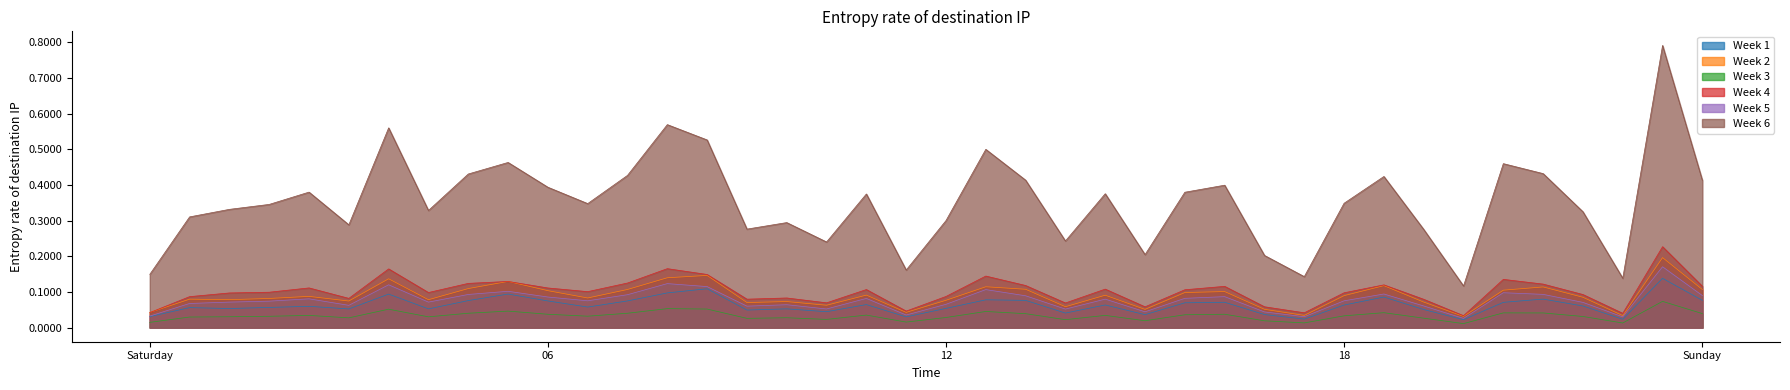

True or false: 0_channel and 4_channel cross at least once.

False